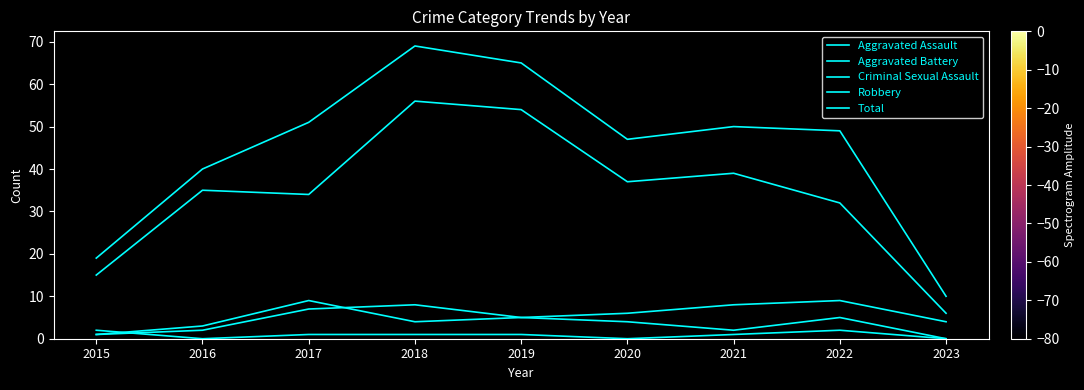

Does the chart display data point markers on the line(s)?

No